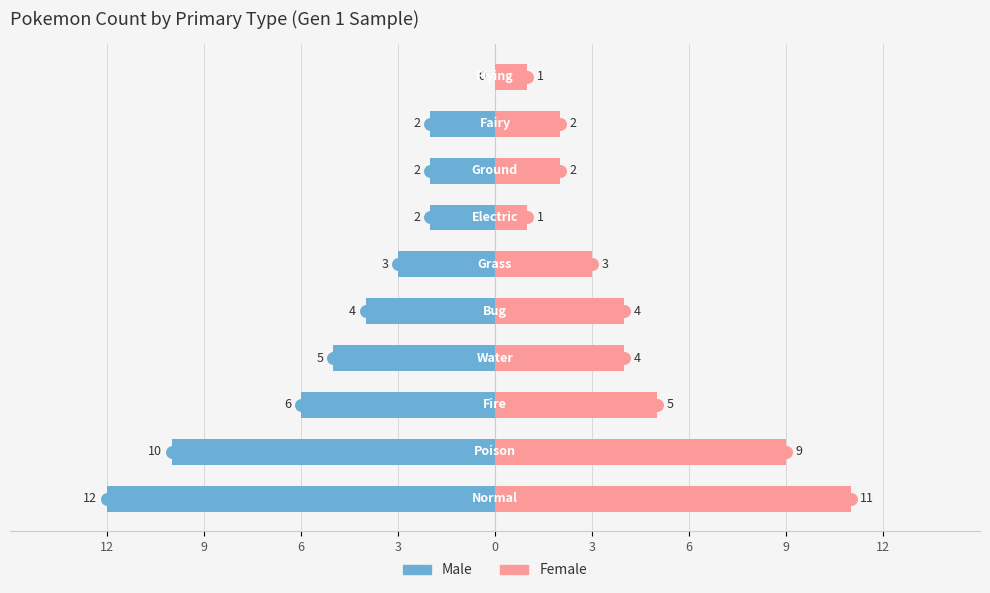

True or false: Female has a value of 2 at 9.

True